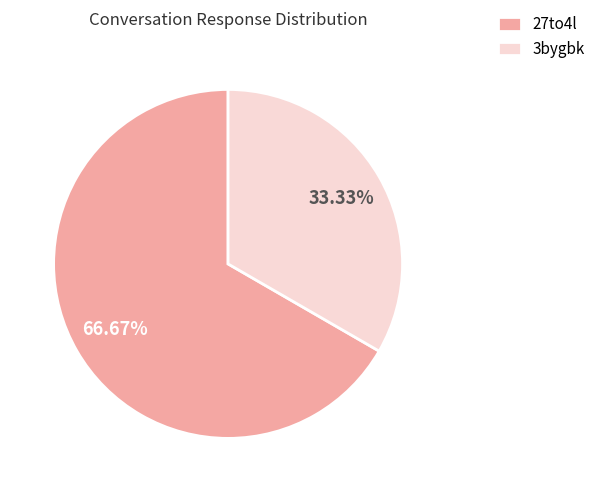

Rank the categories by value from highest to lowest.

27to4l, 3bygbk